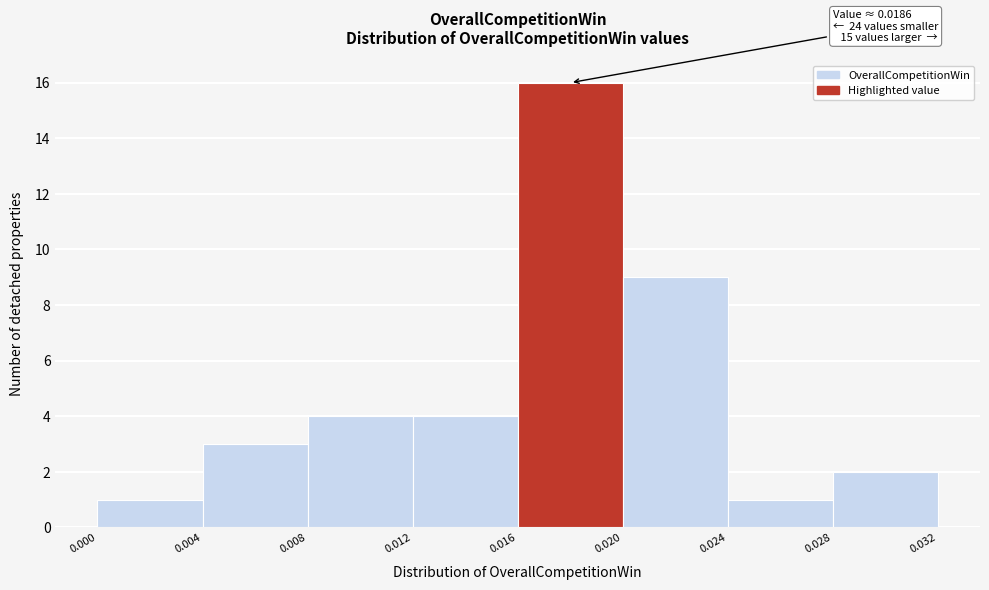

Which range on the x-axis has the tallest bar?

0.016 to 0.020